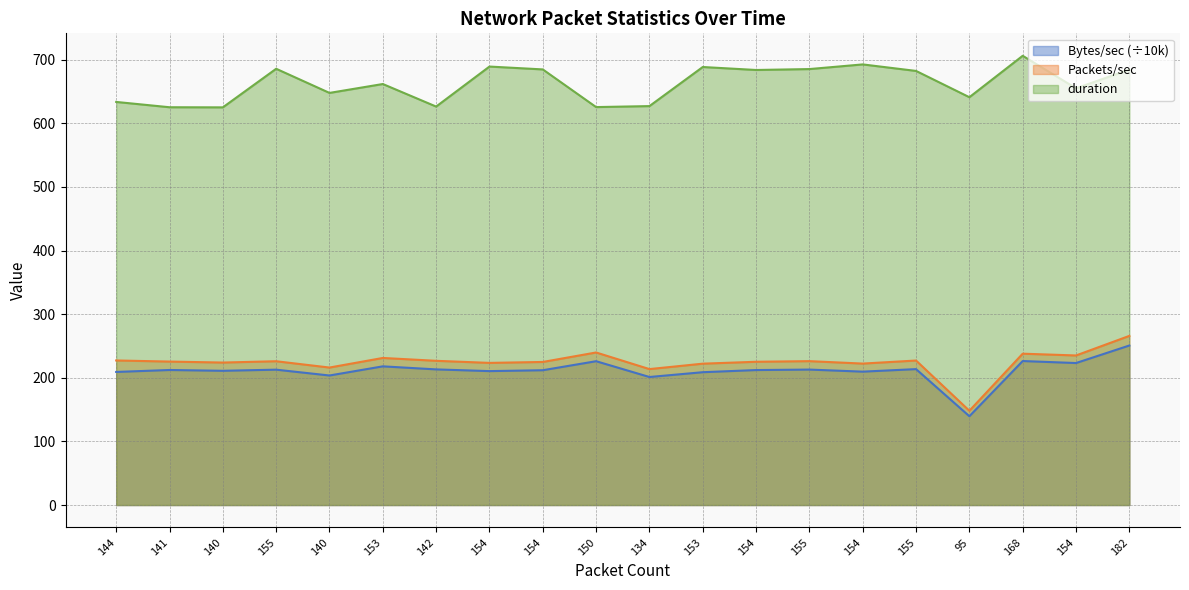

Which series has the largest range (max minus min)?

Packets/sec